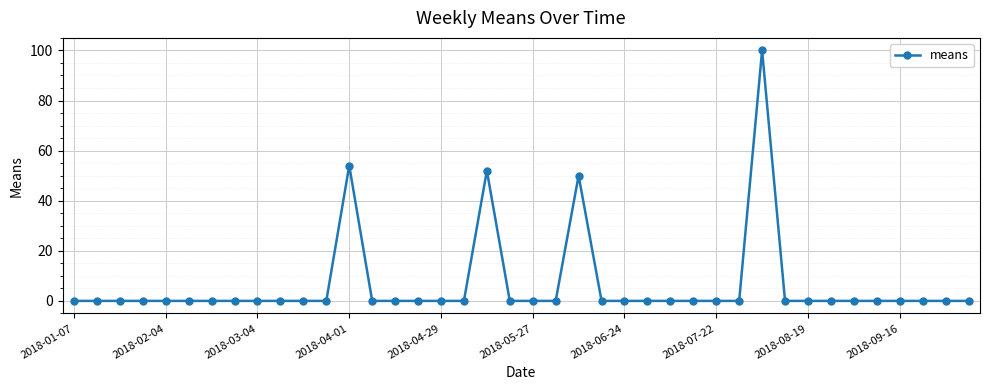

What is the greatest value displayed?

100